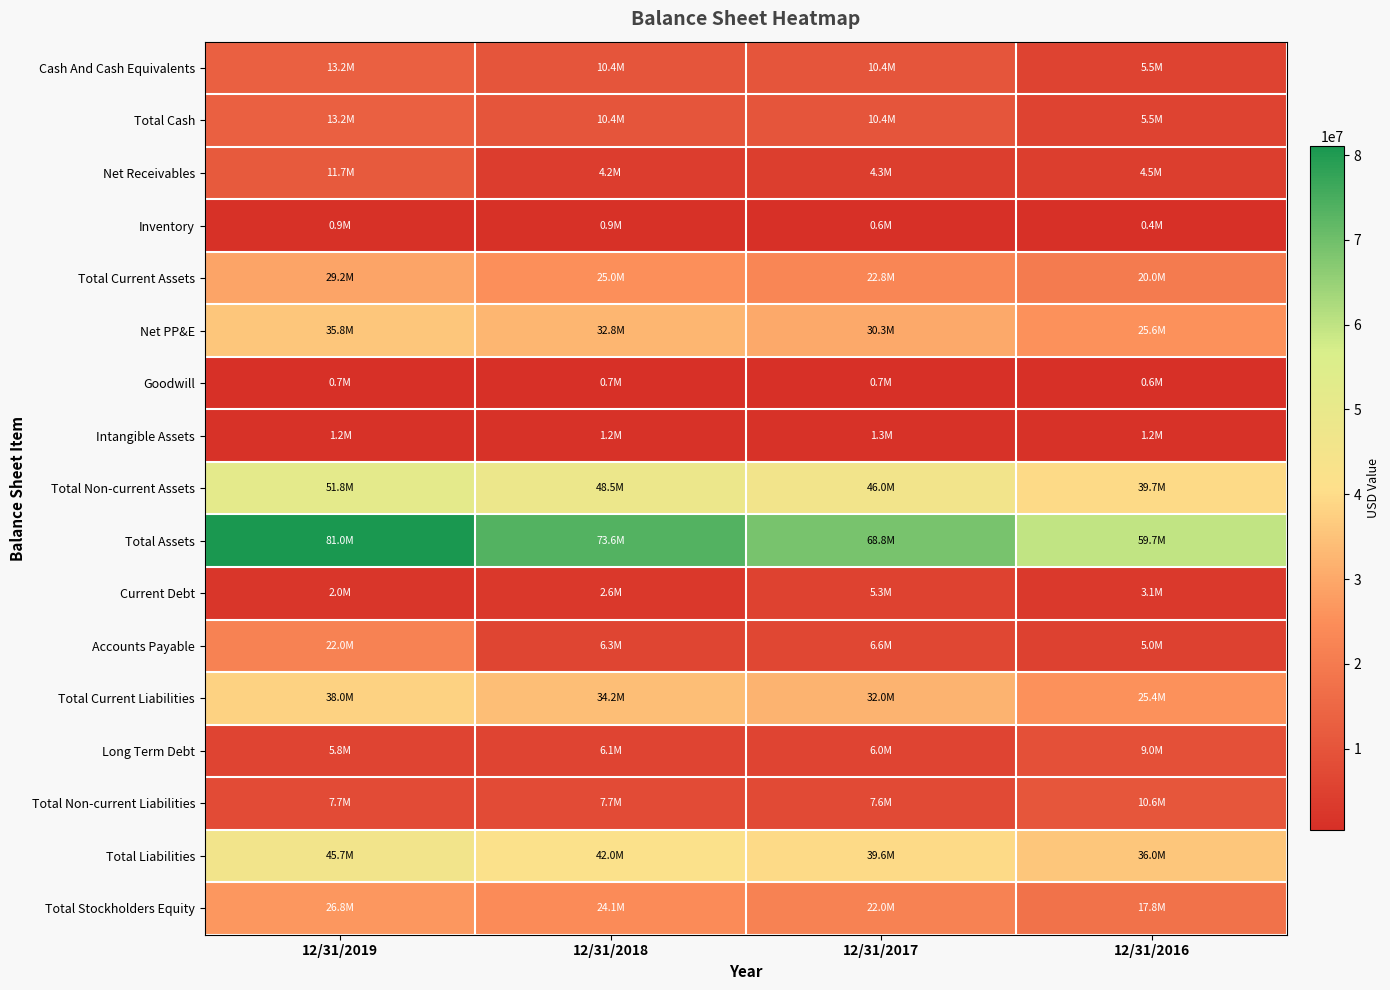

At 12/31/2018, list the series in order from smallest to largest.

Goodwill, Inventory, Intangible Assets, Current Debt, Net Receivables, Long Term Debt, Accounts Payable, Total Non-current Liabilities, Cash And Cash Equivalents, Total Cash, Total Stockholders Equity, Total Current Assets, Net PP&E, Total Current Liabilities, Total Liabilities, Total Non-current Assets, Total Assets